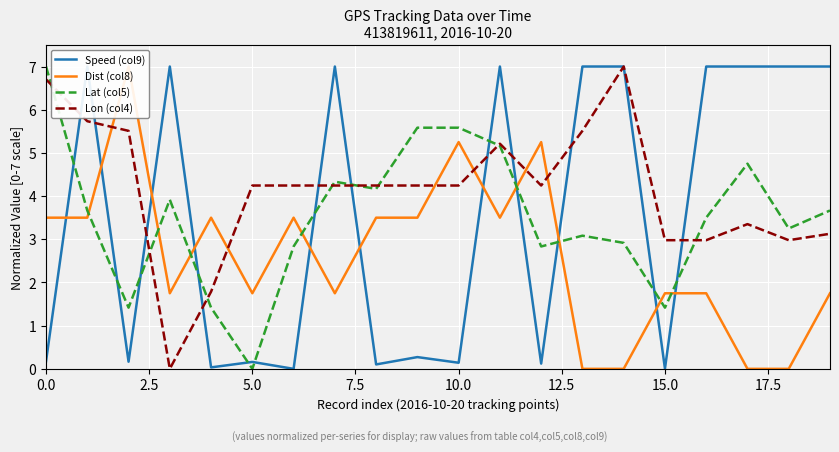

At which label does Lat (col5) reach its minimum?

5.0